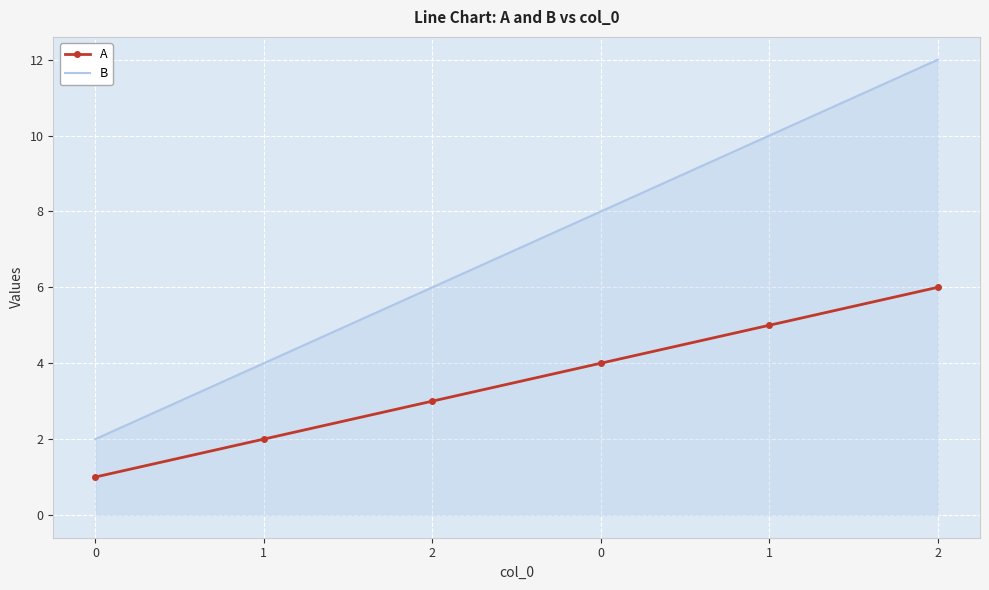

What is the label of the 2nd point from the left?

1